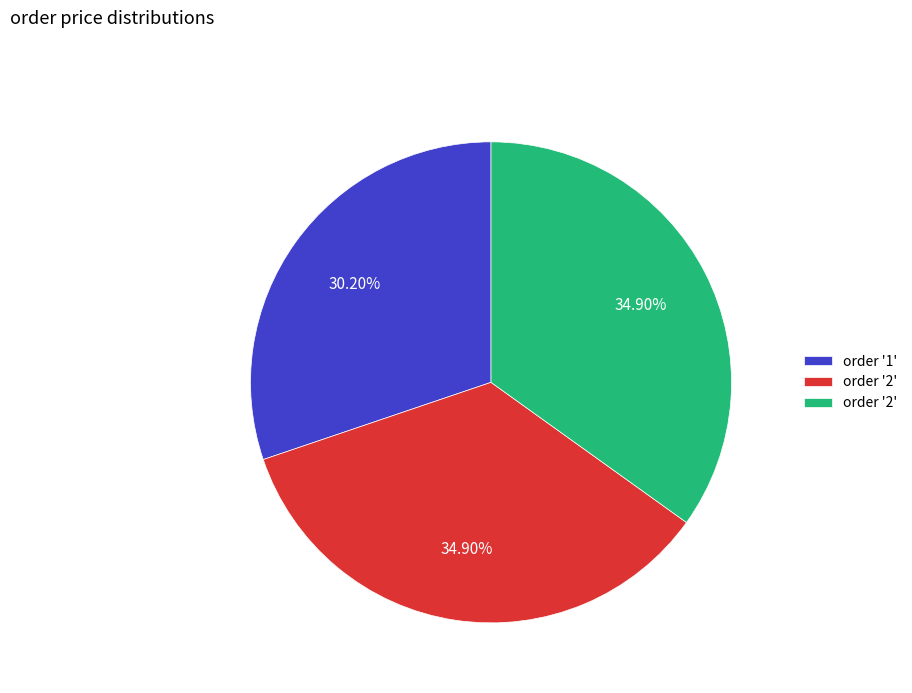

Does any single category account for the majority?

No